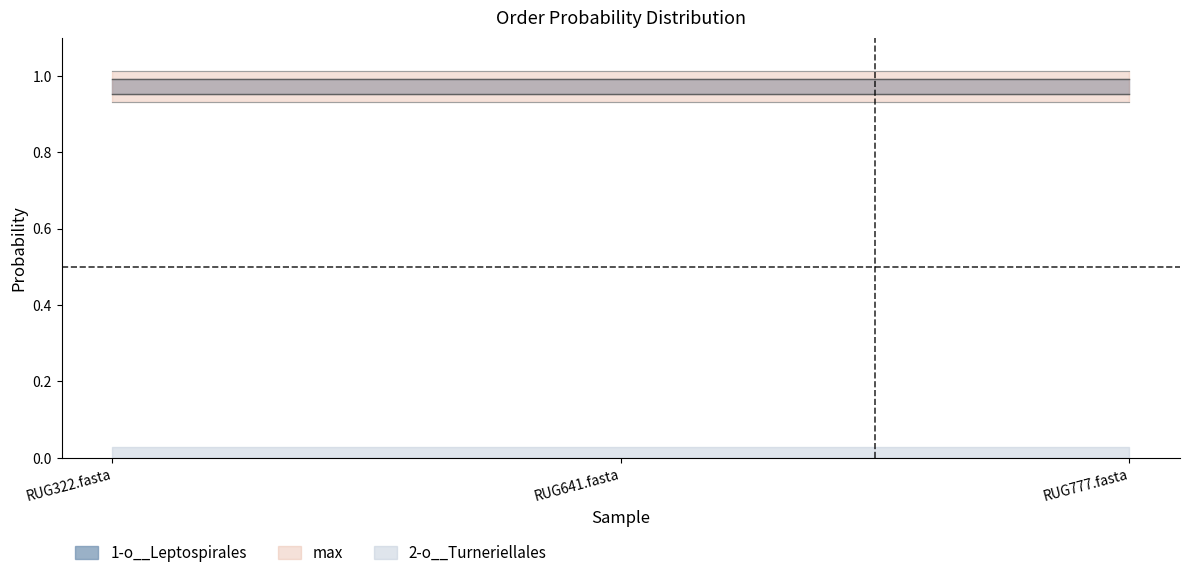

Which category has the highest value across all series?

RUG322.fasta